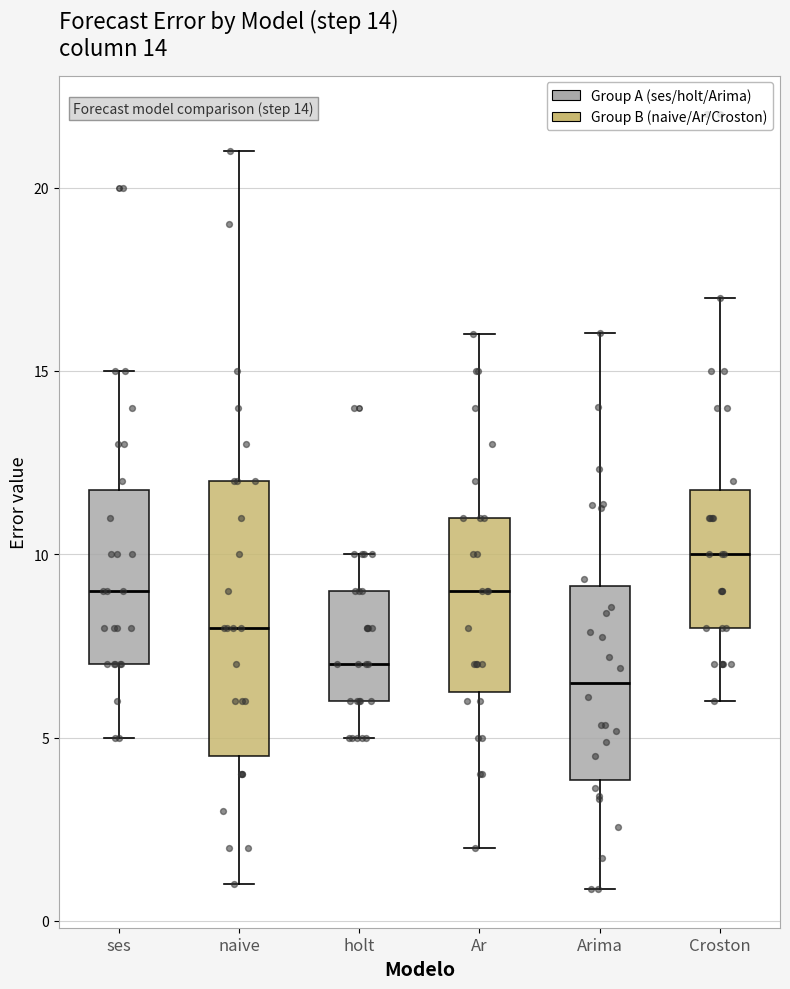

Comparing the boxes themselves (not the whiskers), which one is the tallest?

naive